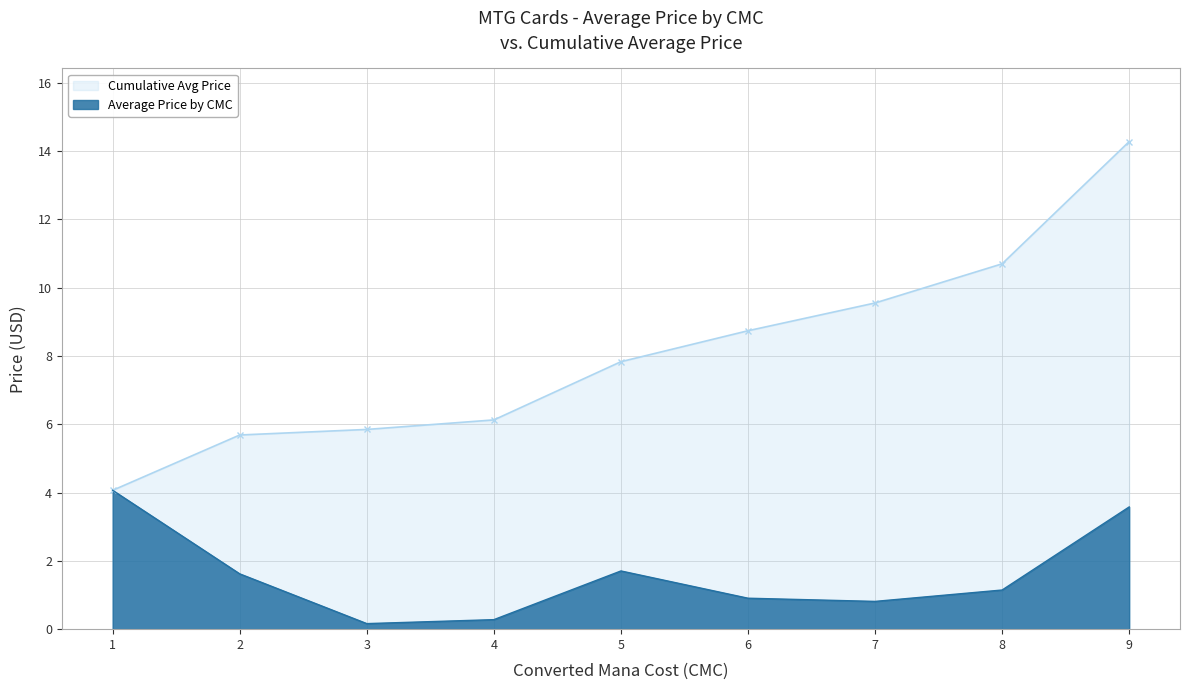

At 2, list the series in order from smallest to largest.

Average Price by CMC, Cumulative Avg Price